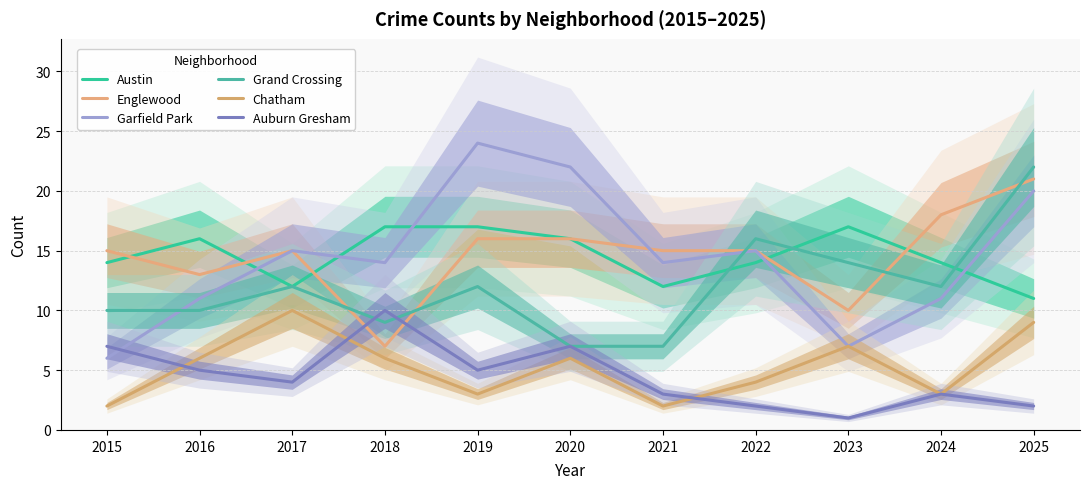

How many times do Englewood and Austin cross each other?

5